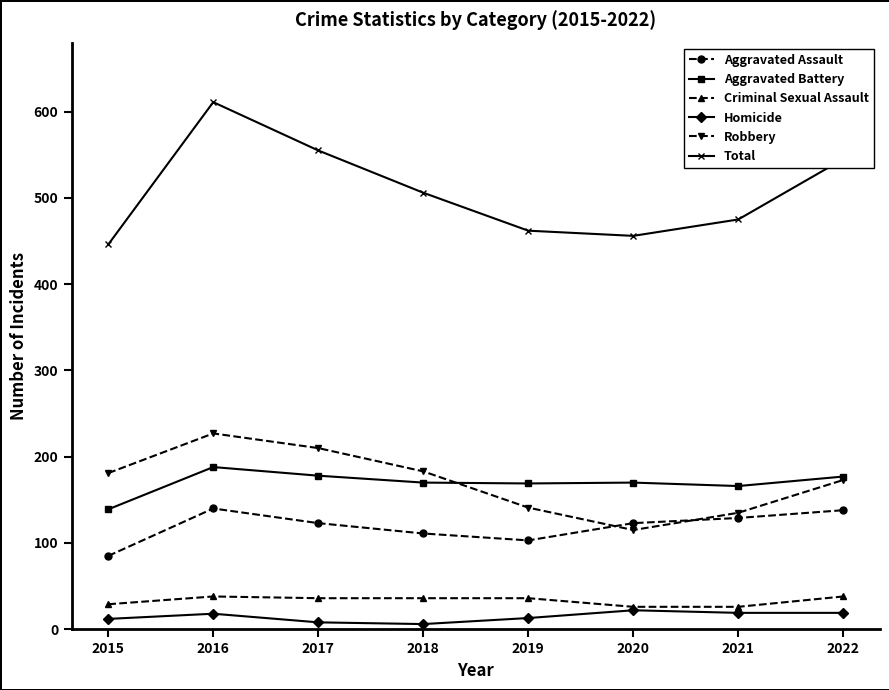

How many interior local valleys does the Total series have?

1